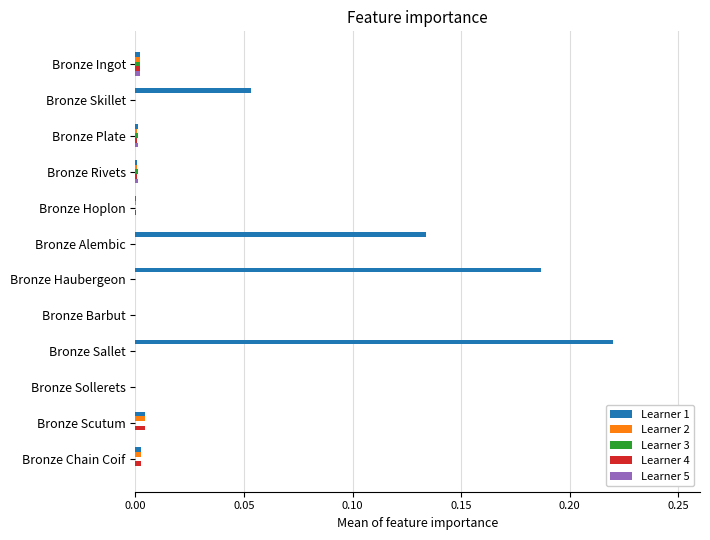

True or false: Learner 4 has a value of 0.0 at Bronze Alembic.

True